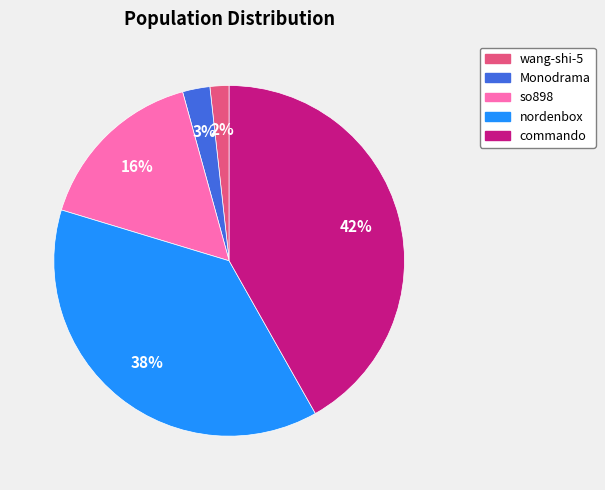

To the nearest percent, what portion does so898 represent?

16%